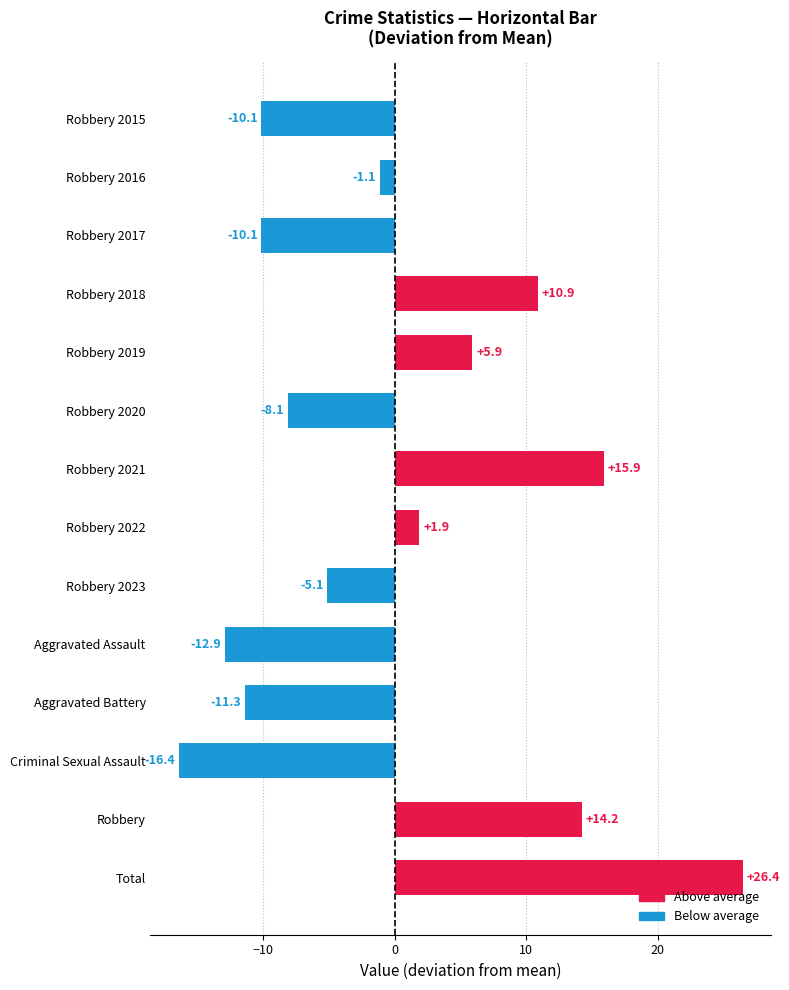

What is the change in value from Criminal Sexual Assault to Aggravated Battery?

+5.1